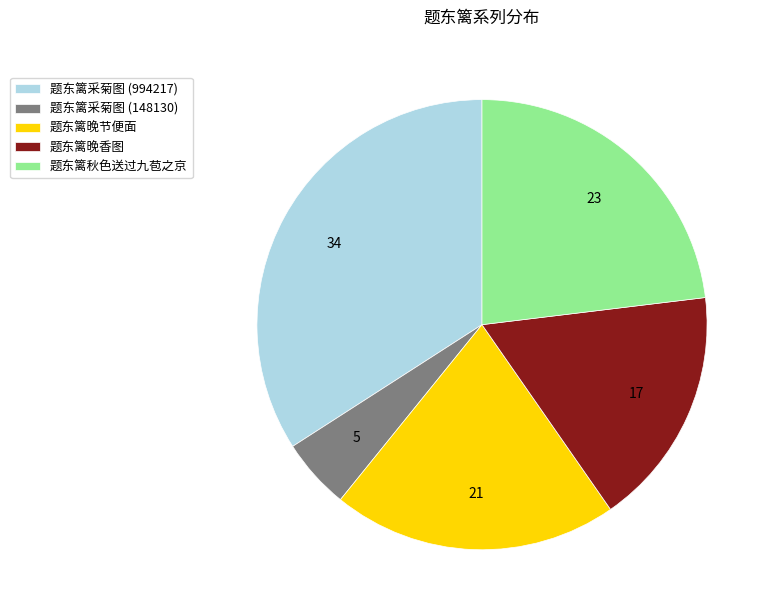

Combined, do 题东篱采菊图 (148130) and 题东篱晚节便面 account for over 50%?

No